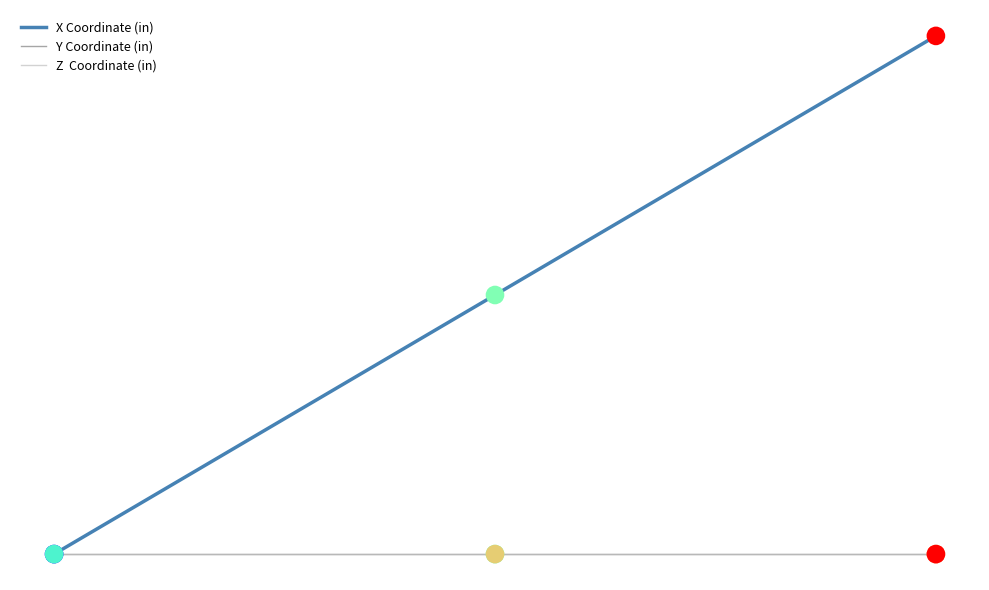

Which series has the widest spread of Y values?

X Coordinate (in)